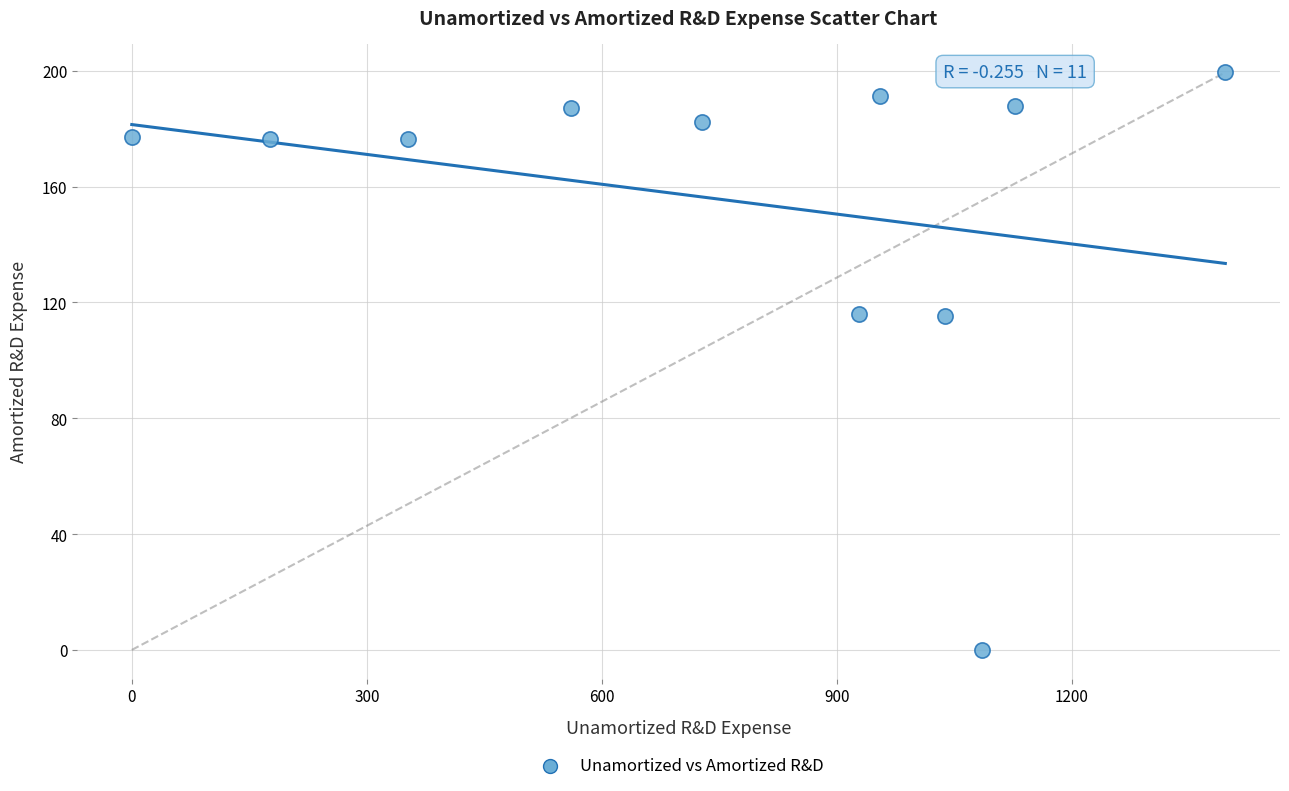

What is the average X value?

758.9